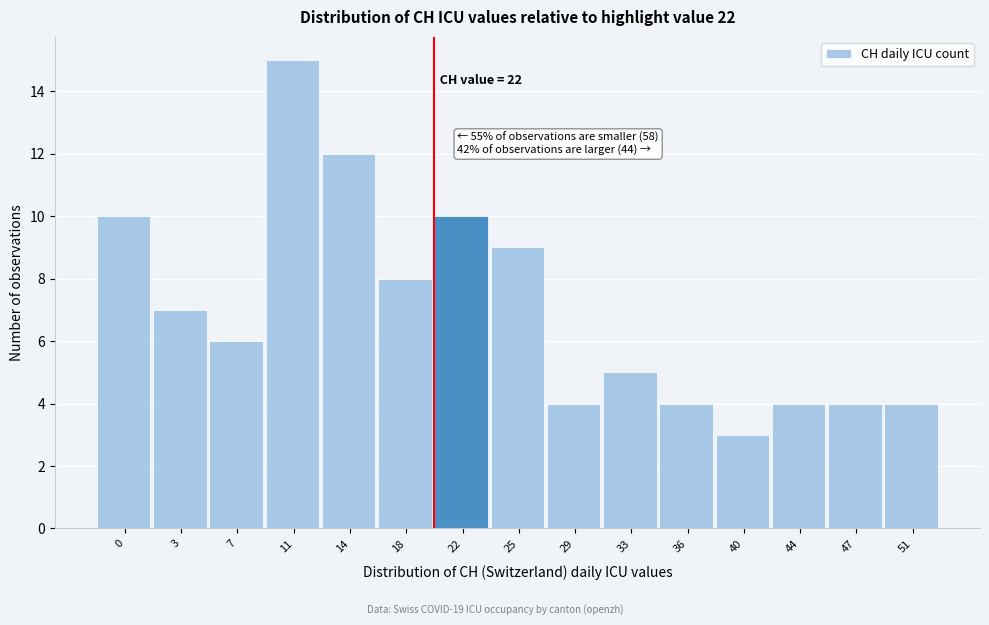

Reading left to right, list all the values displayed in this chart.

10	7	6	15	12	8	10	9	4	5	4	3	4	4	4